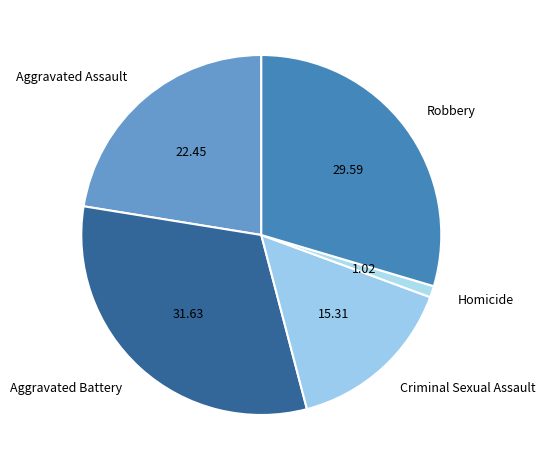

What is the ratio of the value at Criminal Sexual Assault to the value at Aggravated Assault?

0.7